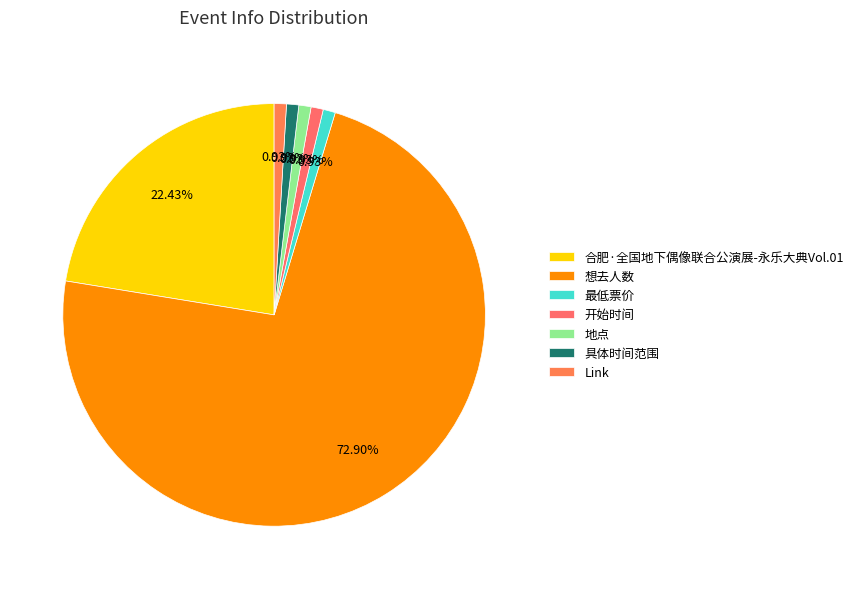

Which category accounts for the majority?

想去人数